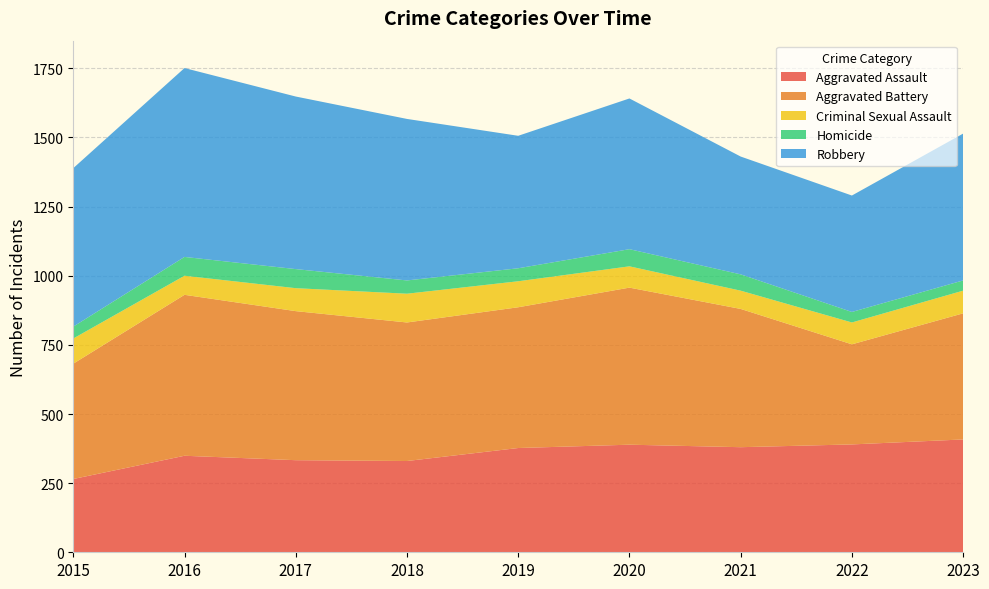

Reading left to right, list all the values displayed in this chart.

Aggravated Assault: 265	349	333	330	377	389	380	390	408
Aggravated Battery: 417	582	539	501	509	568	500	362	456
Criminal Sexual Assault: 91	69	83	104	94	77	66	79	82
Homicide: 43	68	69	48	47	62	59	38	37
Robbery: 573	683	624	584	479	545	426	421	531